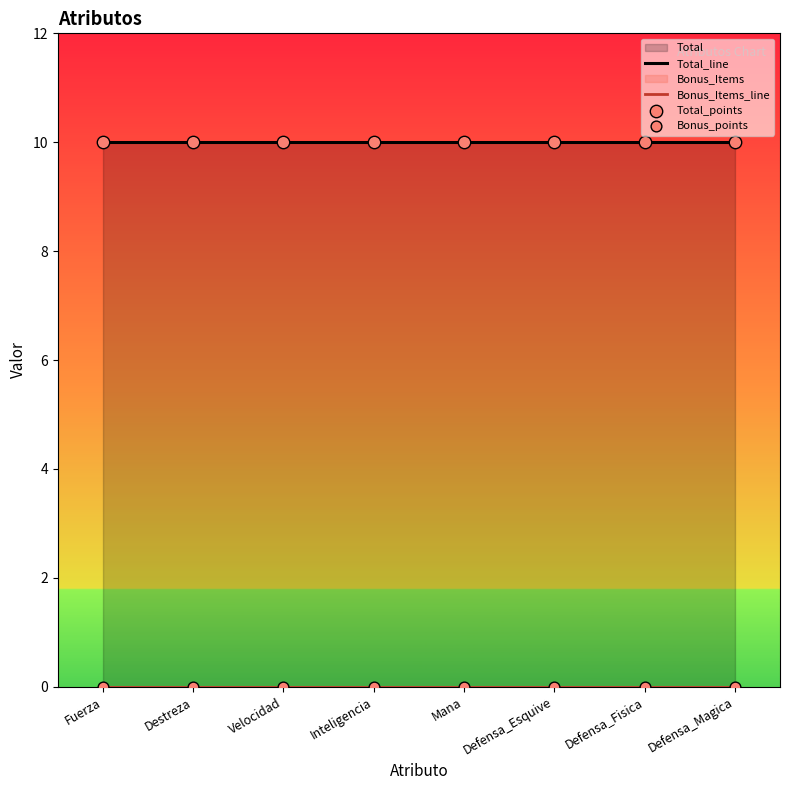

Which series has the largest total across all categories?

Total_line